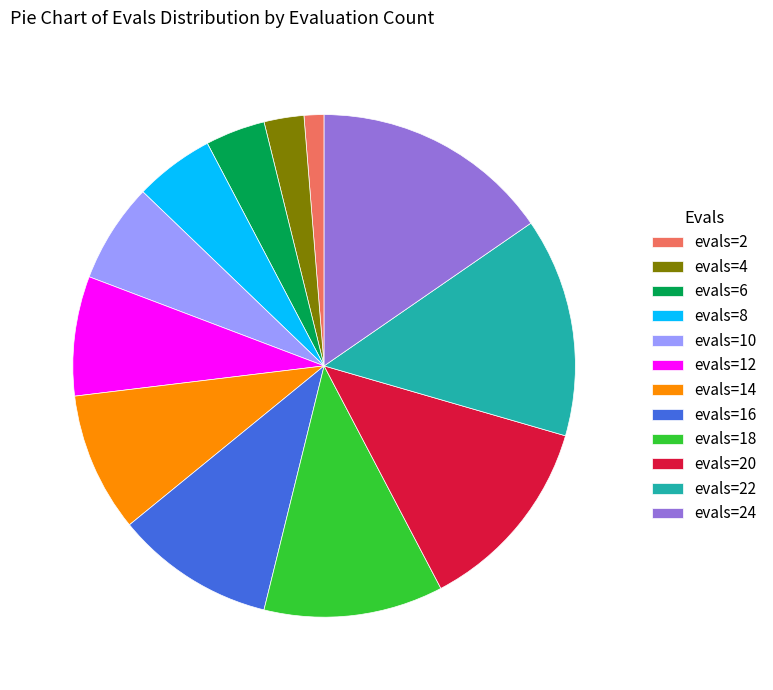

Is there a majority slice in this chart?

No